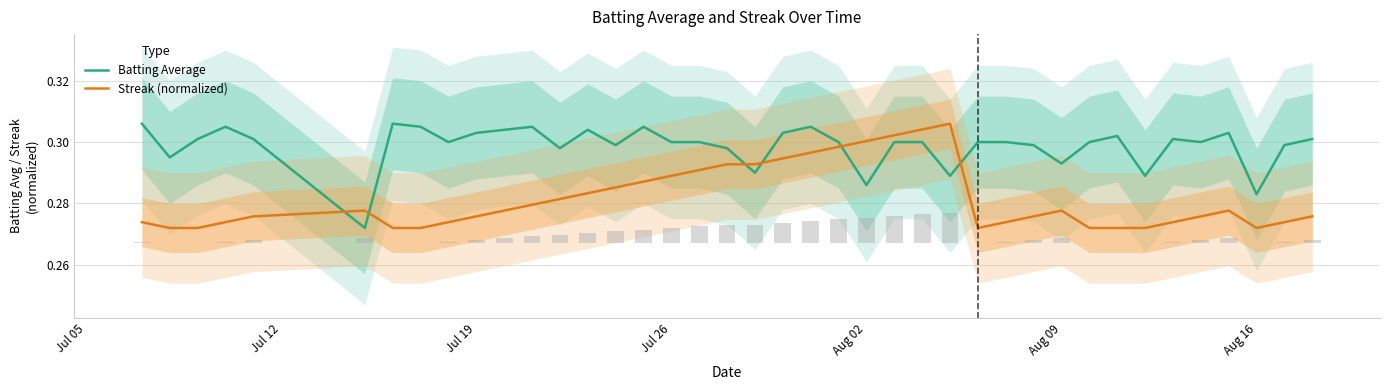

True or false: Batting Average and Streak (normalized) intersect in this chart.

True